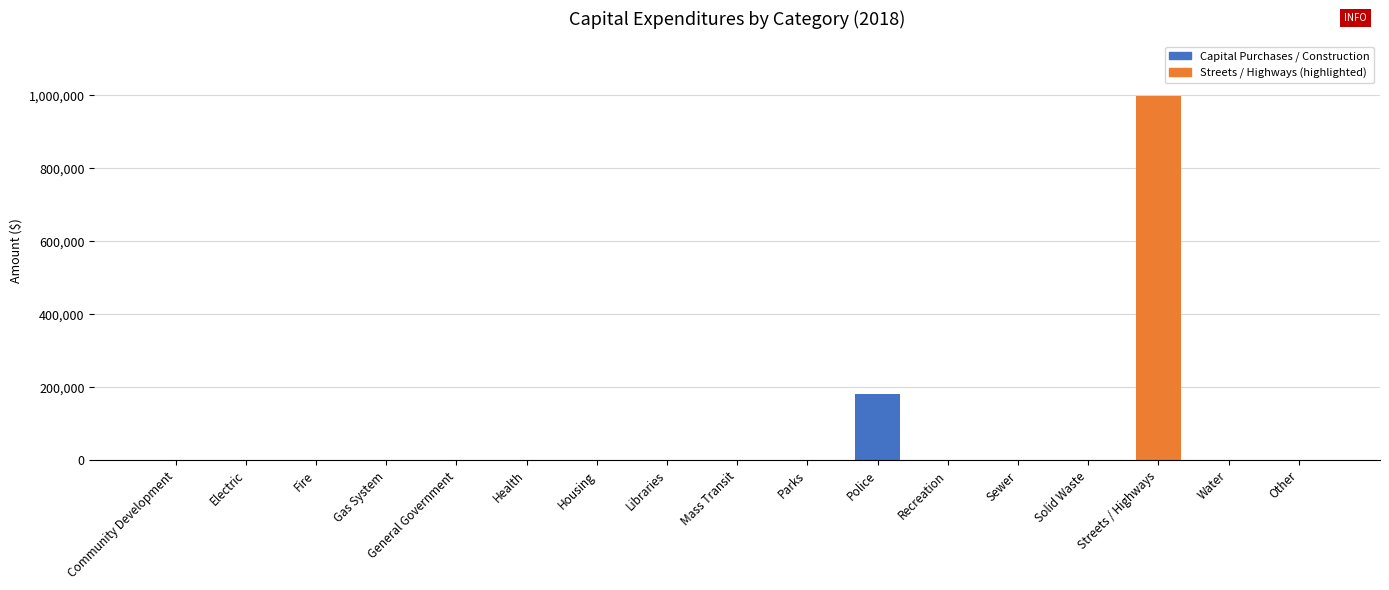

What is the sum of all values?

1179712